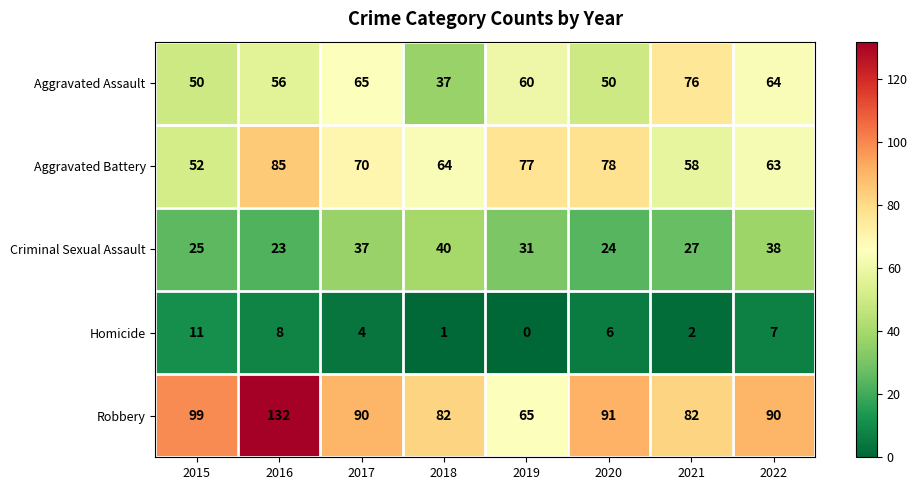

What is the average value of the Homicide series?

5